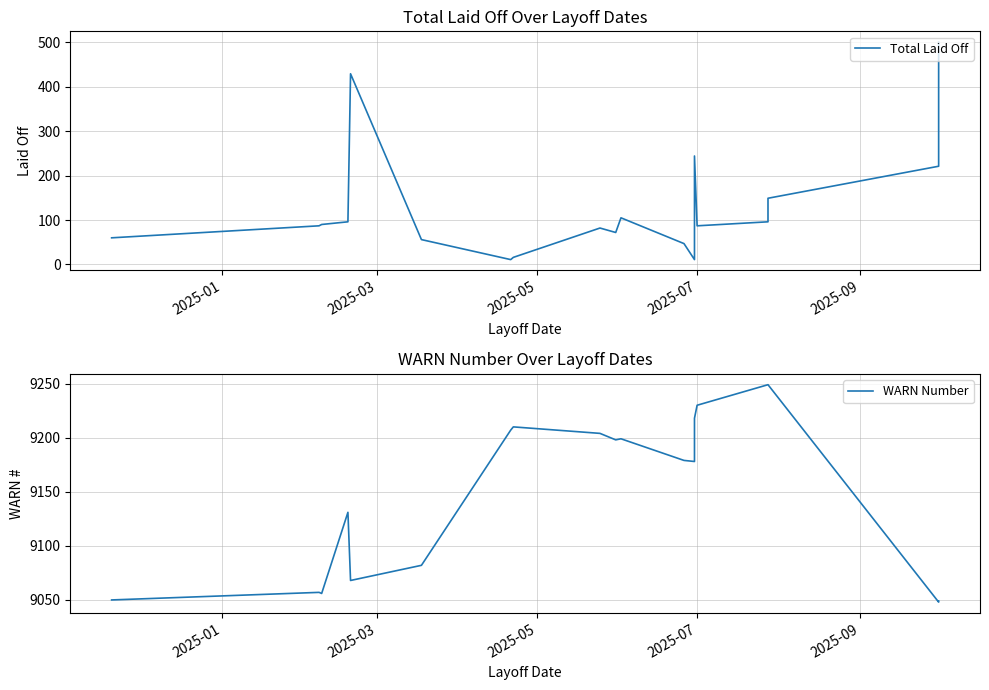

What is the average value of the WARN Number series?

9153